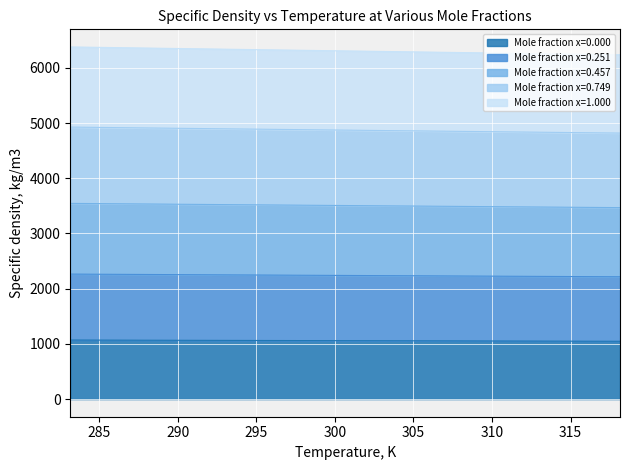

True or false: x=0.457 and x=0.000 intersect in this chart.

False